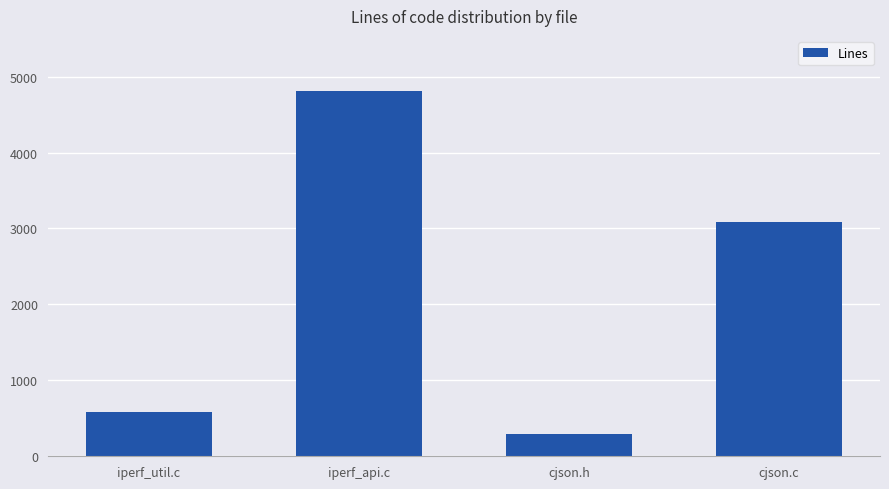

What is the label of the 2nd bar from the right?

cjson.h